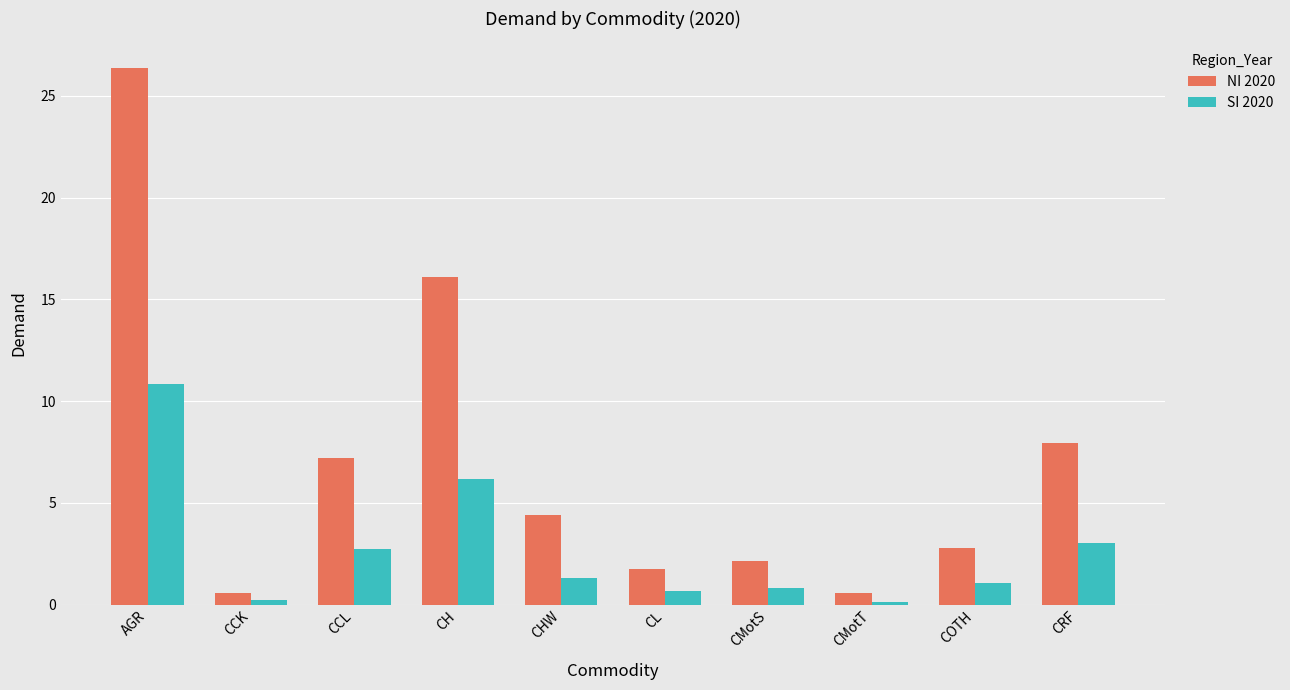

What is the lowest value of the SI 2020 series?

0.2